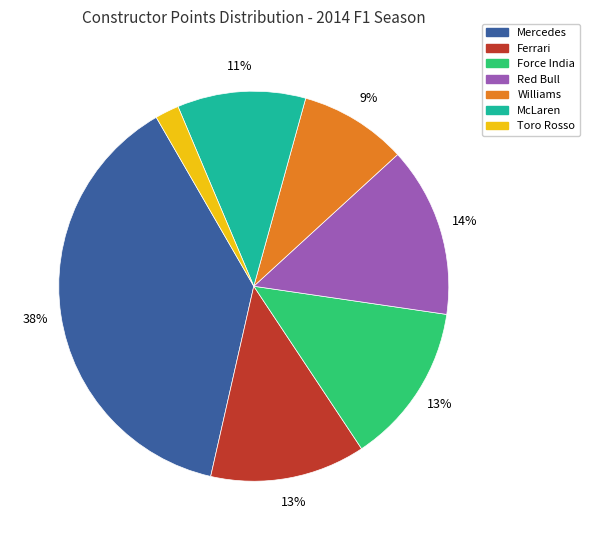

Does any single category account for the majority?

No